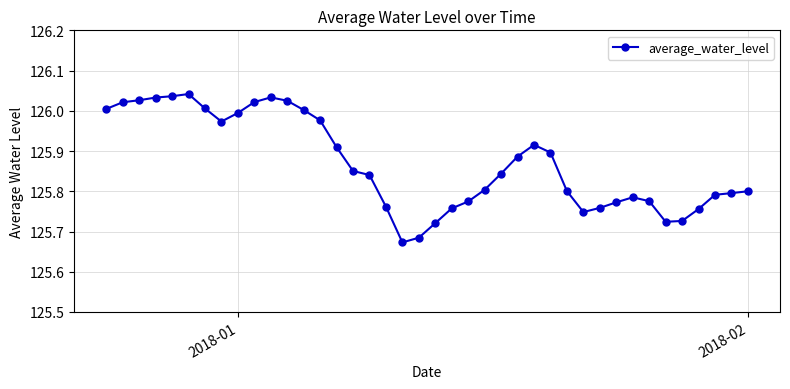

How many series are shown in this chart?

1